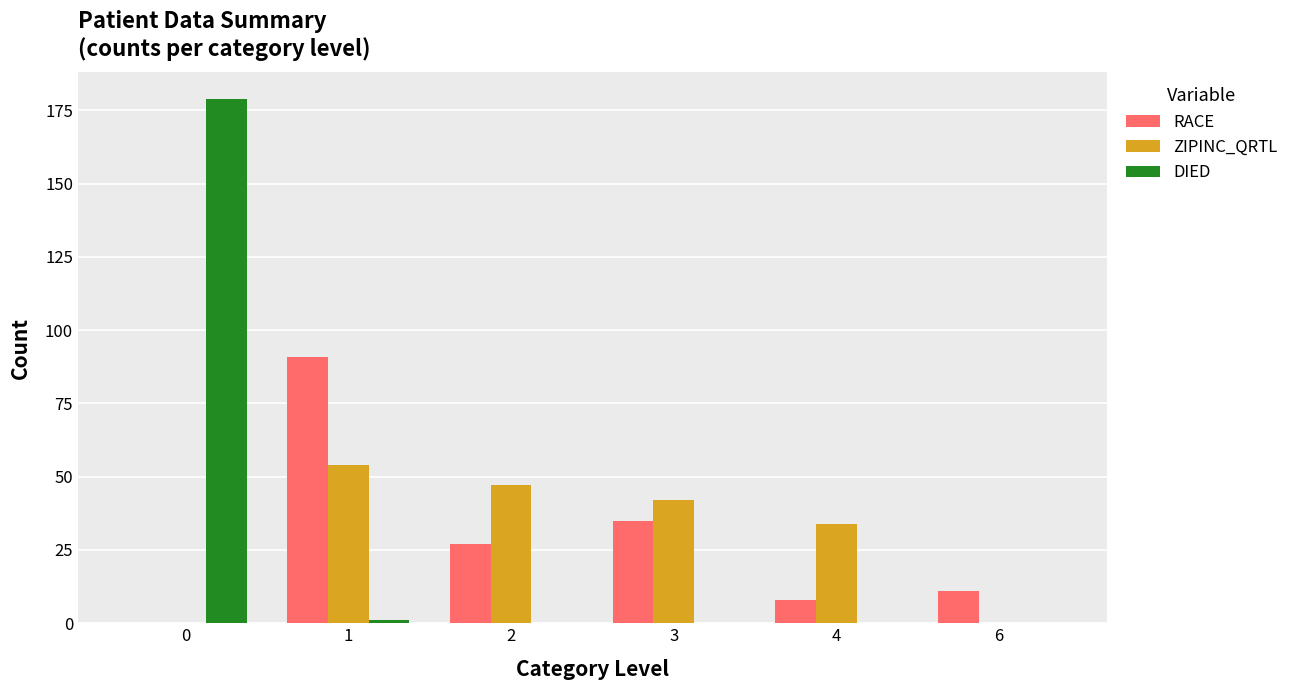

What is the average value of the ZIPINC_QRTL series?

30